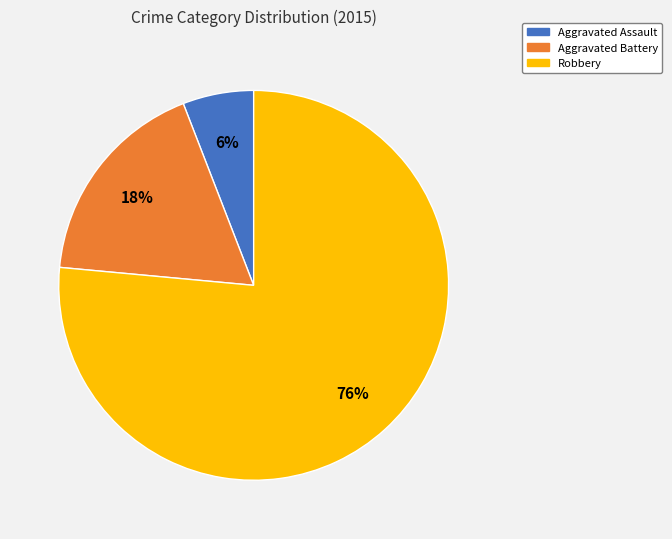

Which has a higher value, Aggravated Battery or Robbery?

Robbery